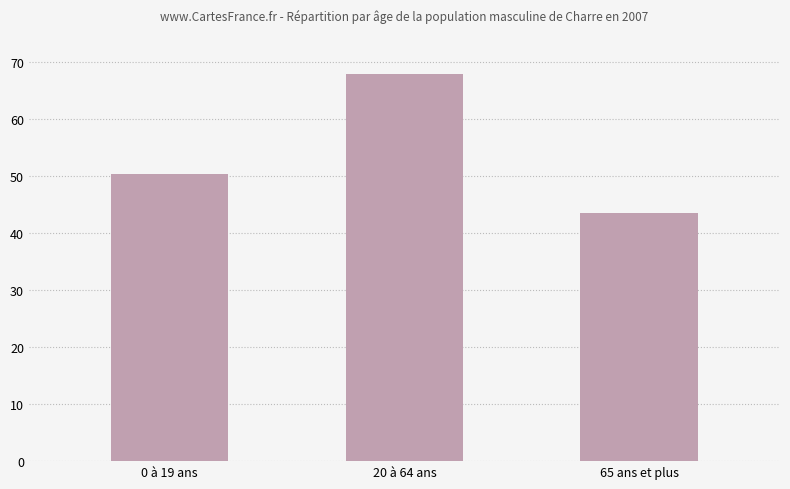

What is the value of the 2nd bar from the left?

68.0